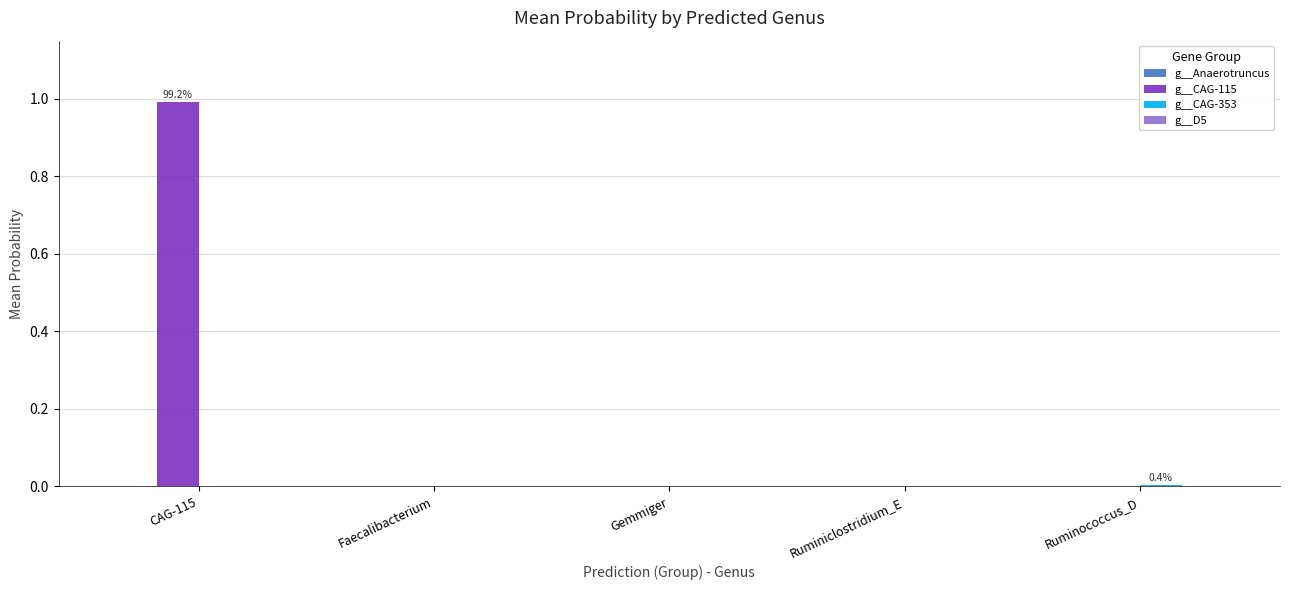

What is the maximum value shown in the chart?

1.0